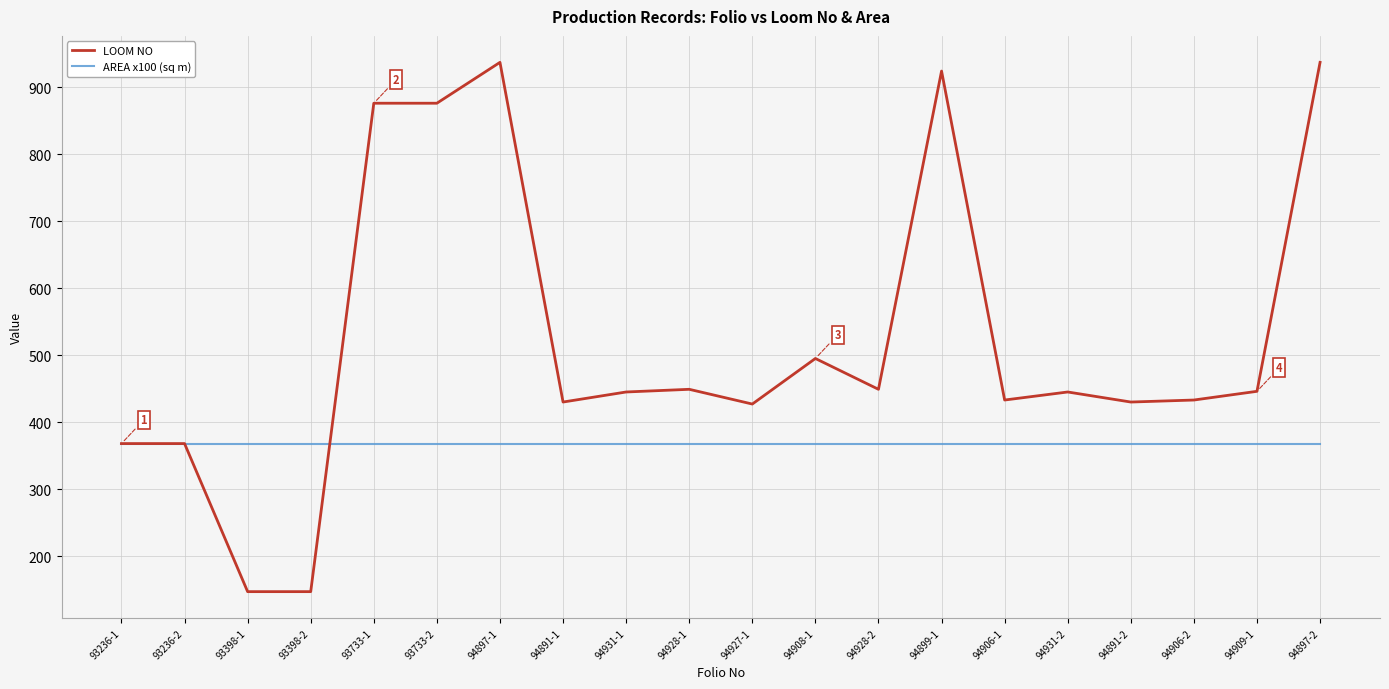

Which series ends up on top after the final intersection of LOOM NO and AREA x100 (sq m)?

LOOM NO